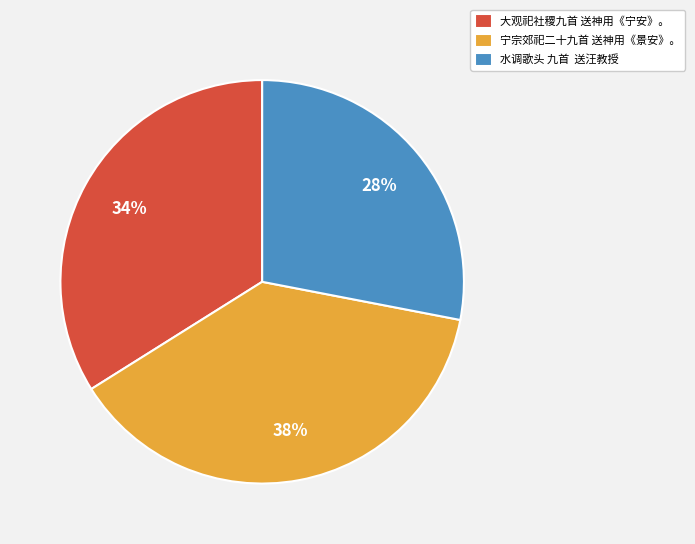

Rank the categories by value from lowest to highest.

水调歌头 九首 送汪教授, 大观祀社稷九首 送神用《宁安》。, 宁宗郊祀二十九首 送神用《景安》。